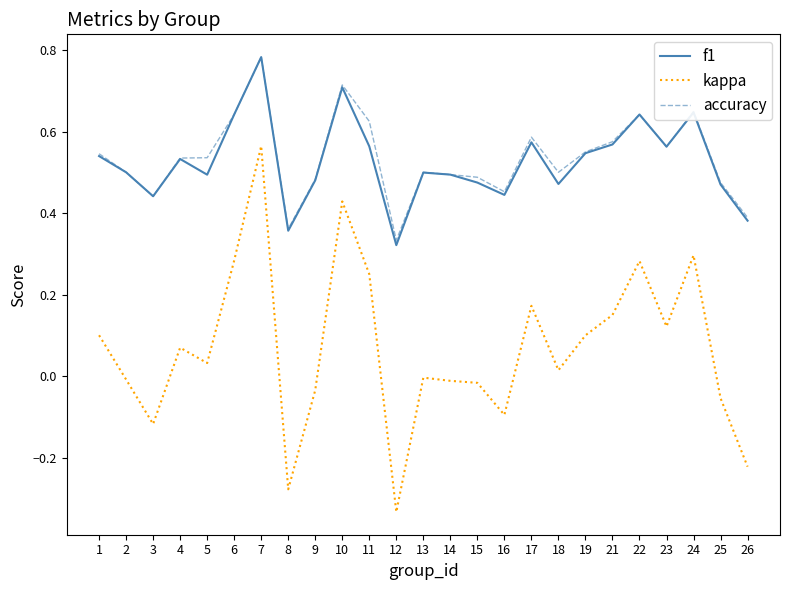

Is this an area chart (filled region under the line)?

No